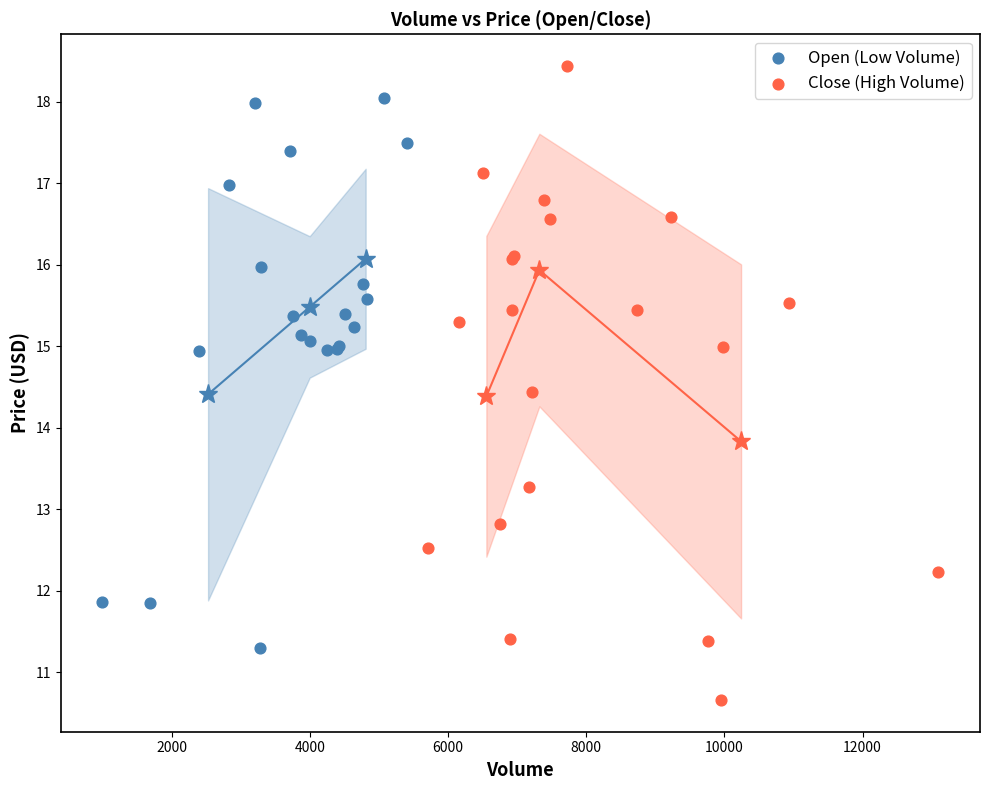

Which series has the widest spread of Y values?

Close (High Volume)